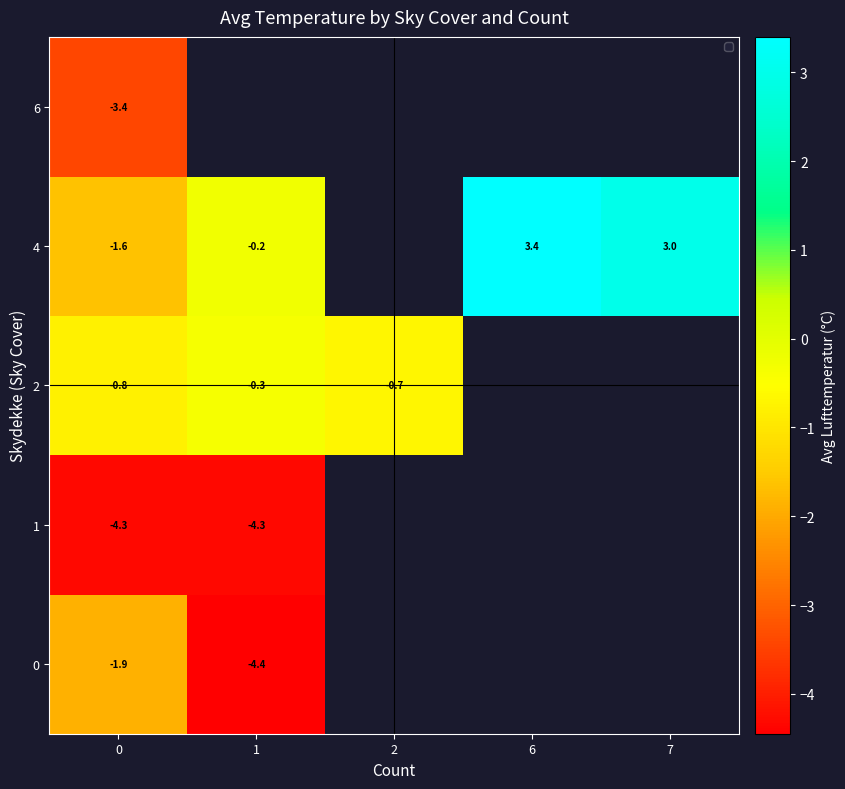

At how many categories does at least one series exceed 0?

2